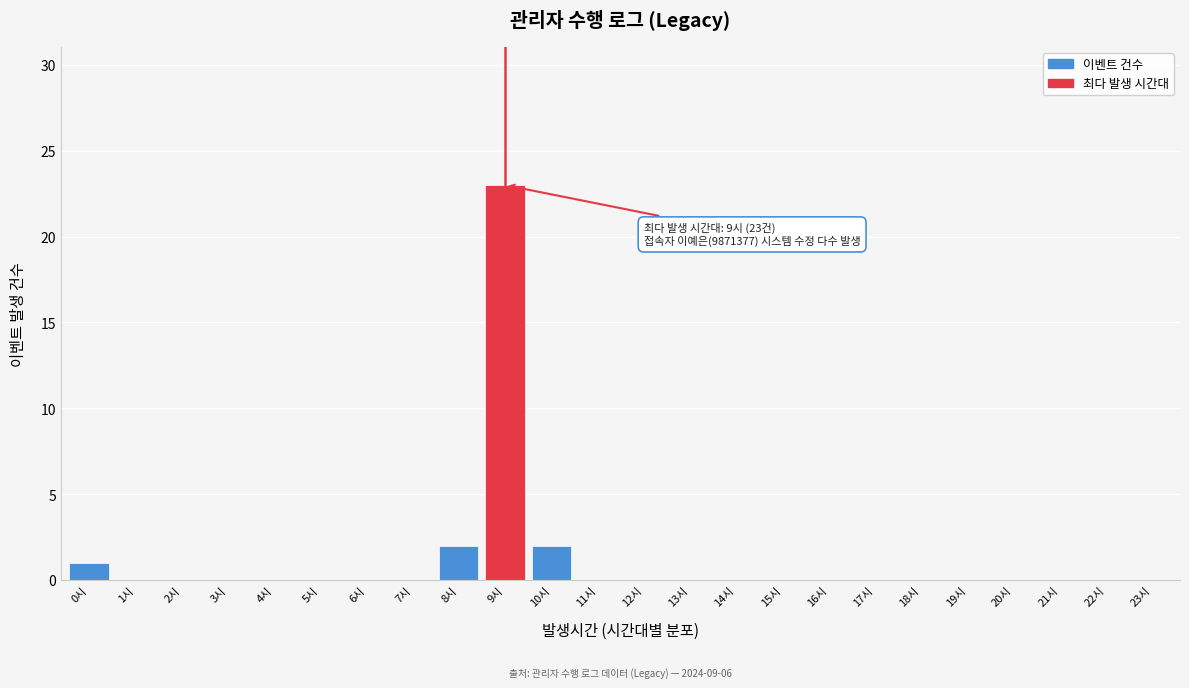

Reading right to left, list all the values displayed in this chart.

23시=0	22시=0	21시=0	20시=0	19시=0	18시=0	17시=0	16시=0	15시=0	14시=0	13시=0	12시=0	11시=0	10시=2	9시=23	8시=2	7시=0	6시=0	5시=0	4시=0	3시=0	2시=0	1시=0	0시=1